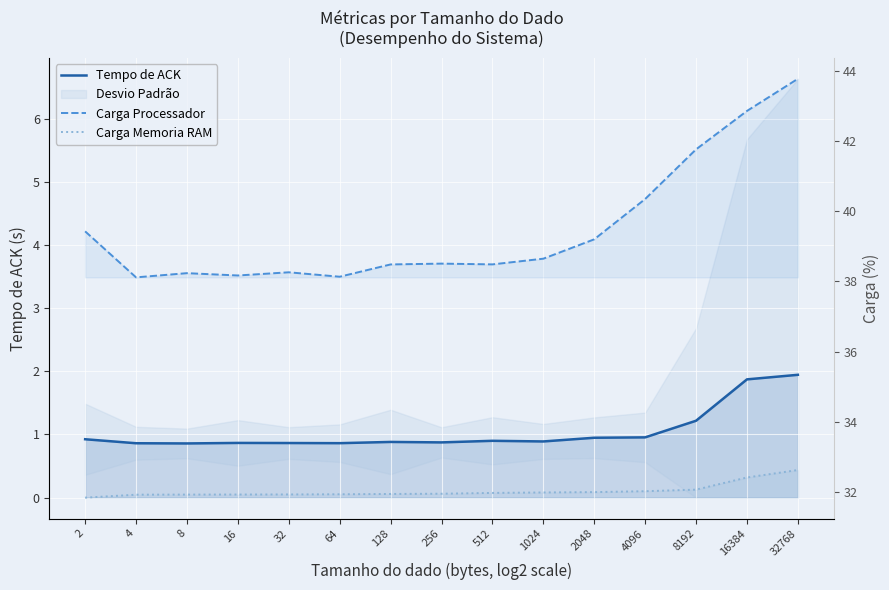

Where is the first local minimum for Carga Processador?

4